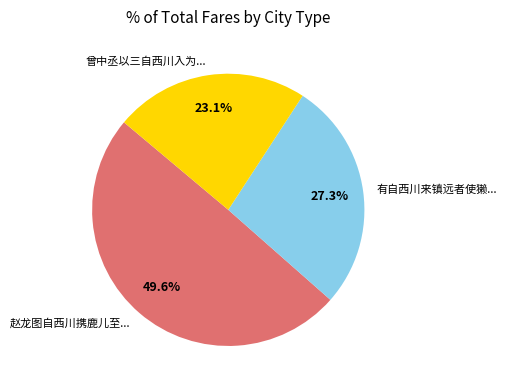

Approximately how many times larger is the value at 曾中丞以三自西川入为... compared to 有自西川来镇远者使獭...?

0.8